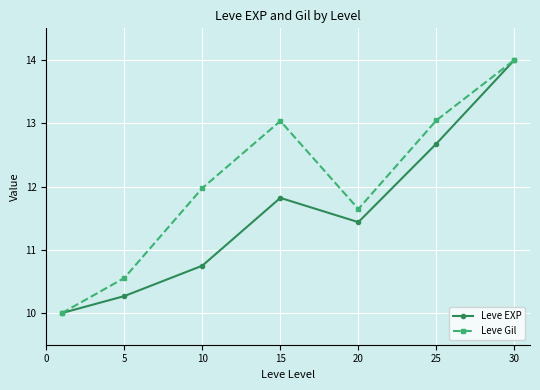

Rank the series by their average value, from lowest to highest.

Leve EXP, Leve Gil